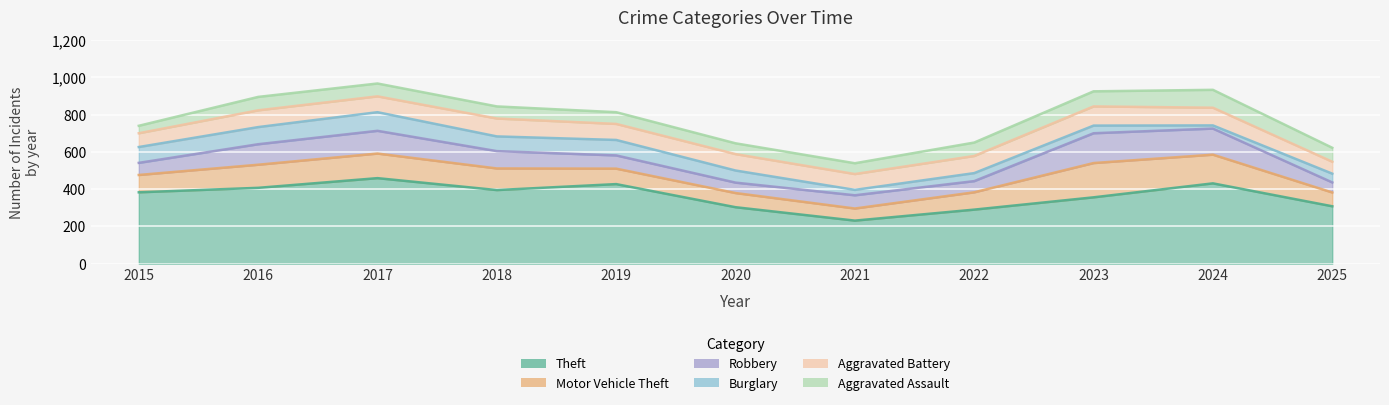

What is the value of the Theft point at the 11th from the left?

308